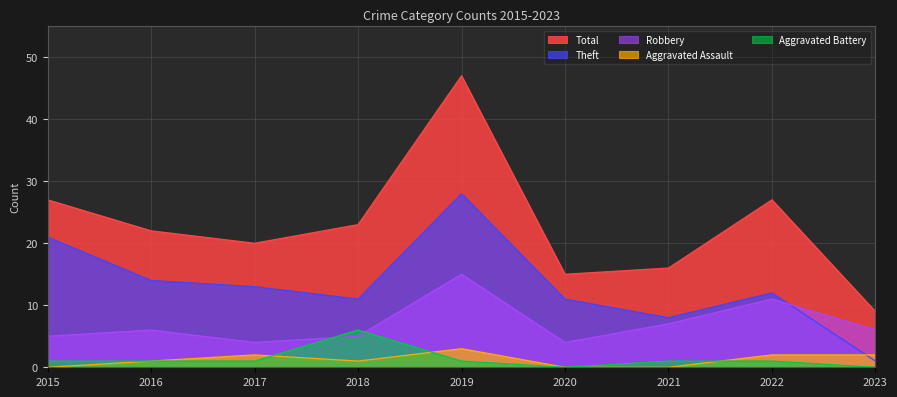

Which series has the largest range (max minus min)?

Total